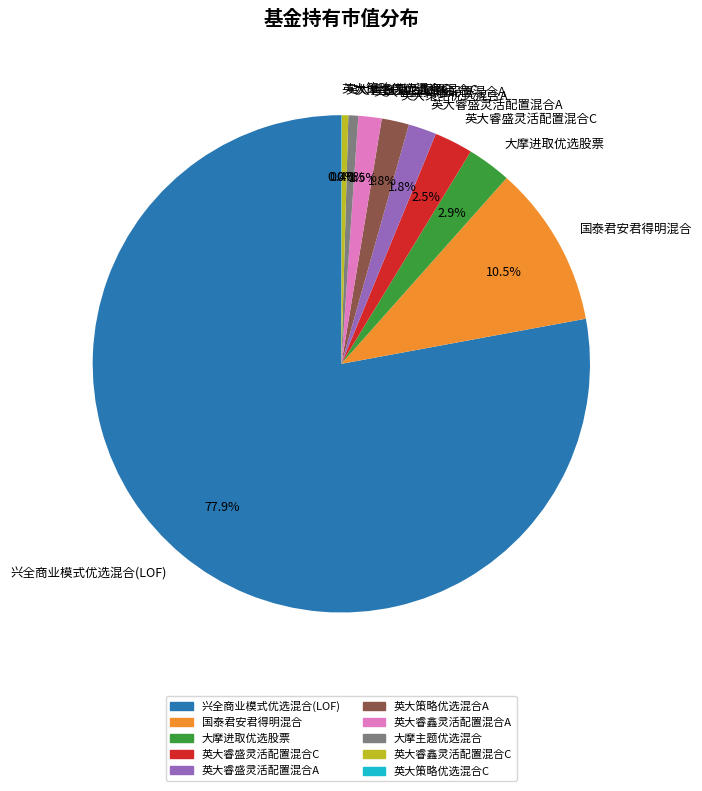

Which has a higher value, 英大睿盛灵活配置混合C or 英大策略优选混合A?

英大睿盛灵活配置混合C